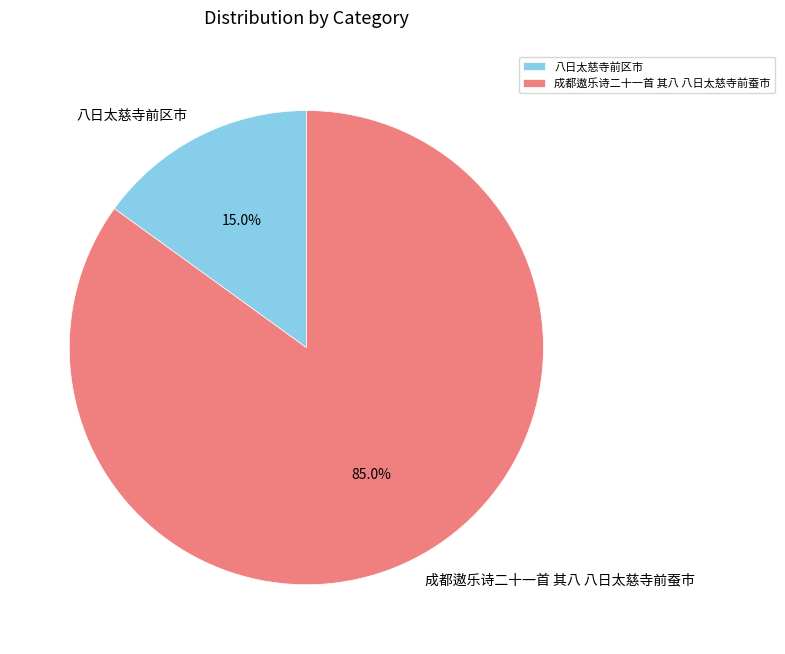

Approximately how many times larger is the value at 成都遨乐诗二十一首 其八 八日太慈寺前蚕市 compared to 八日太慈寺前区市?

5.7